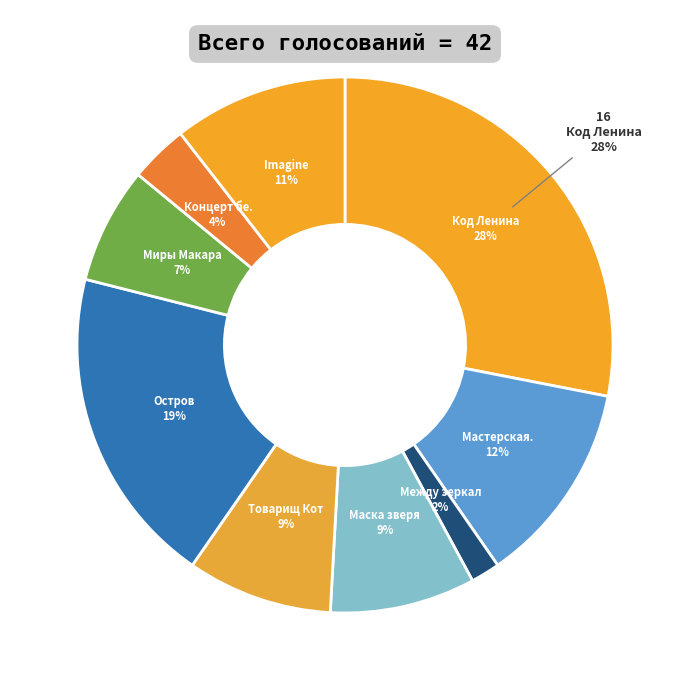

What is the ratio of the value at Товарищ Кот to the value at Концерт без заявок?

2.5